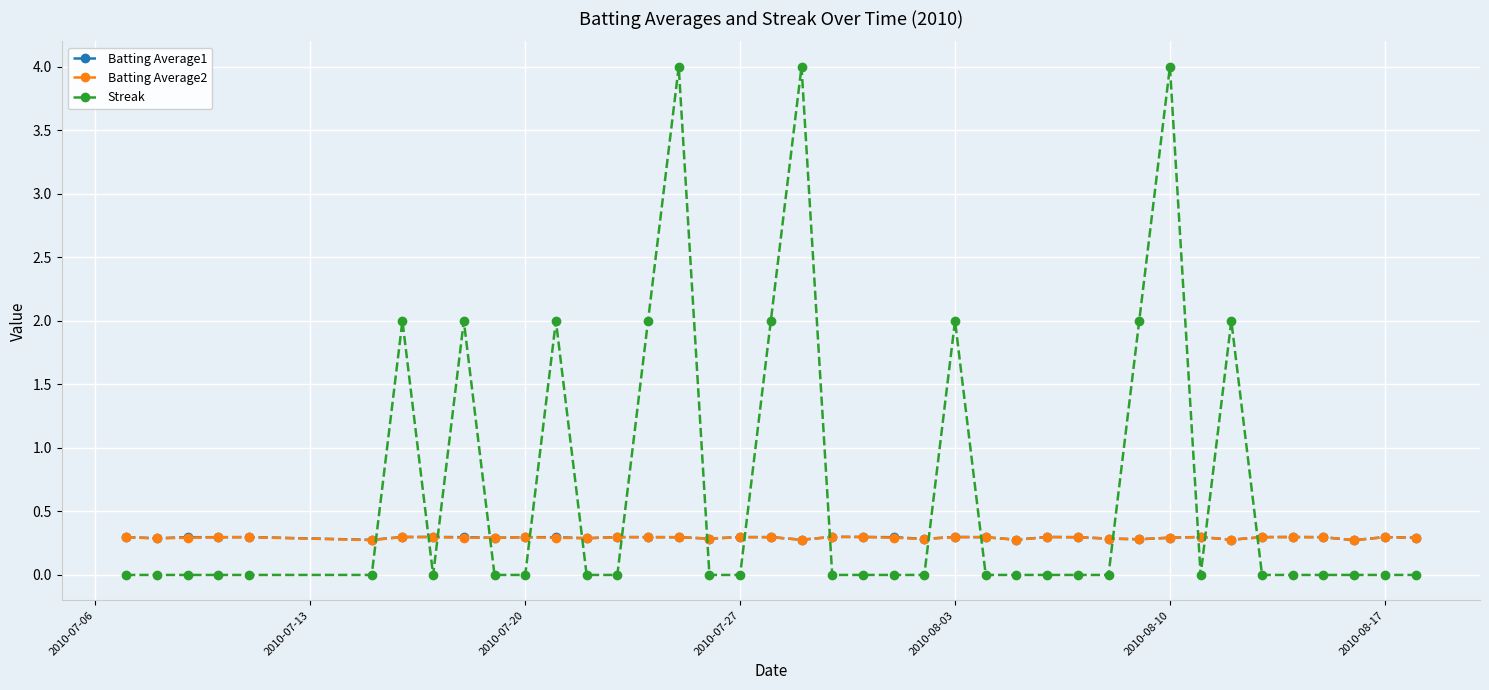

True or false: Batting Average1 has more than 2 interior local peaks.

True